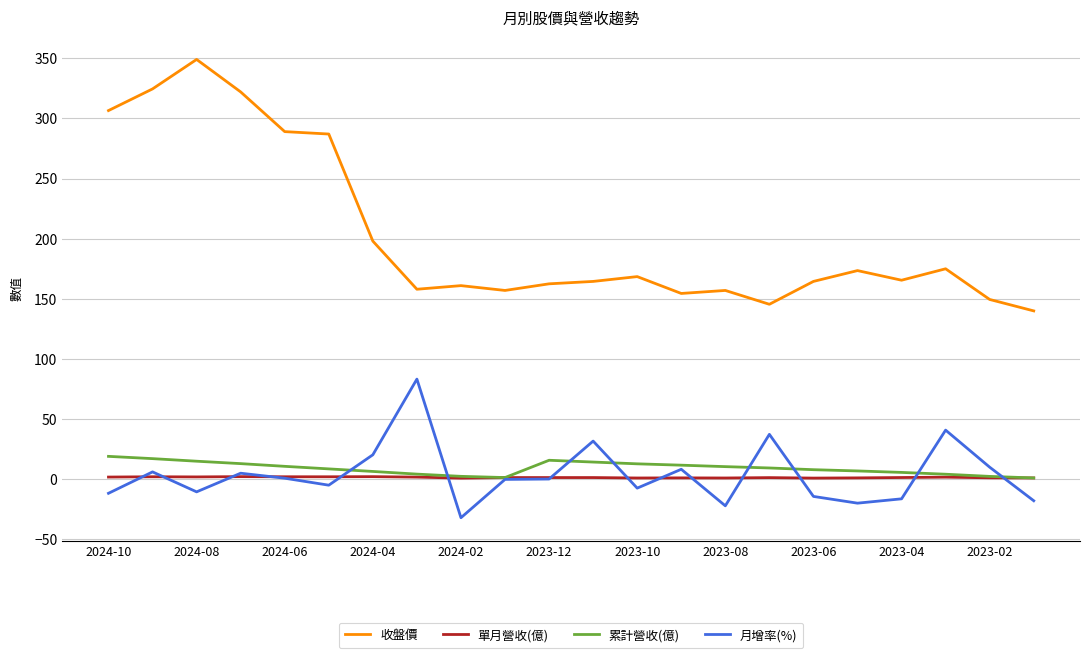

Which series has the largest total across all categories?

收盤價